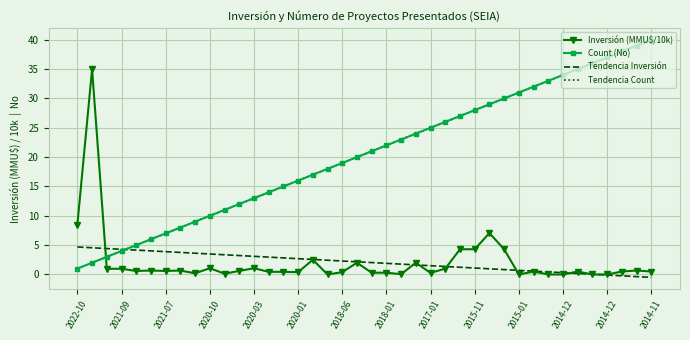

Which series has the largest range (max minus min)?

Count (No)